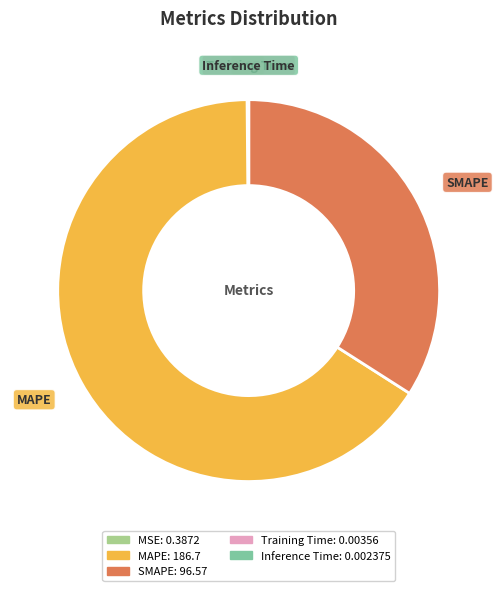

Between MAPE and SMAPE, which is larger?

MAPE